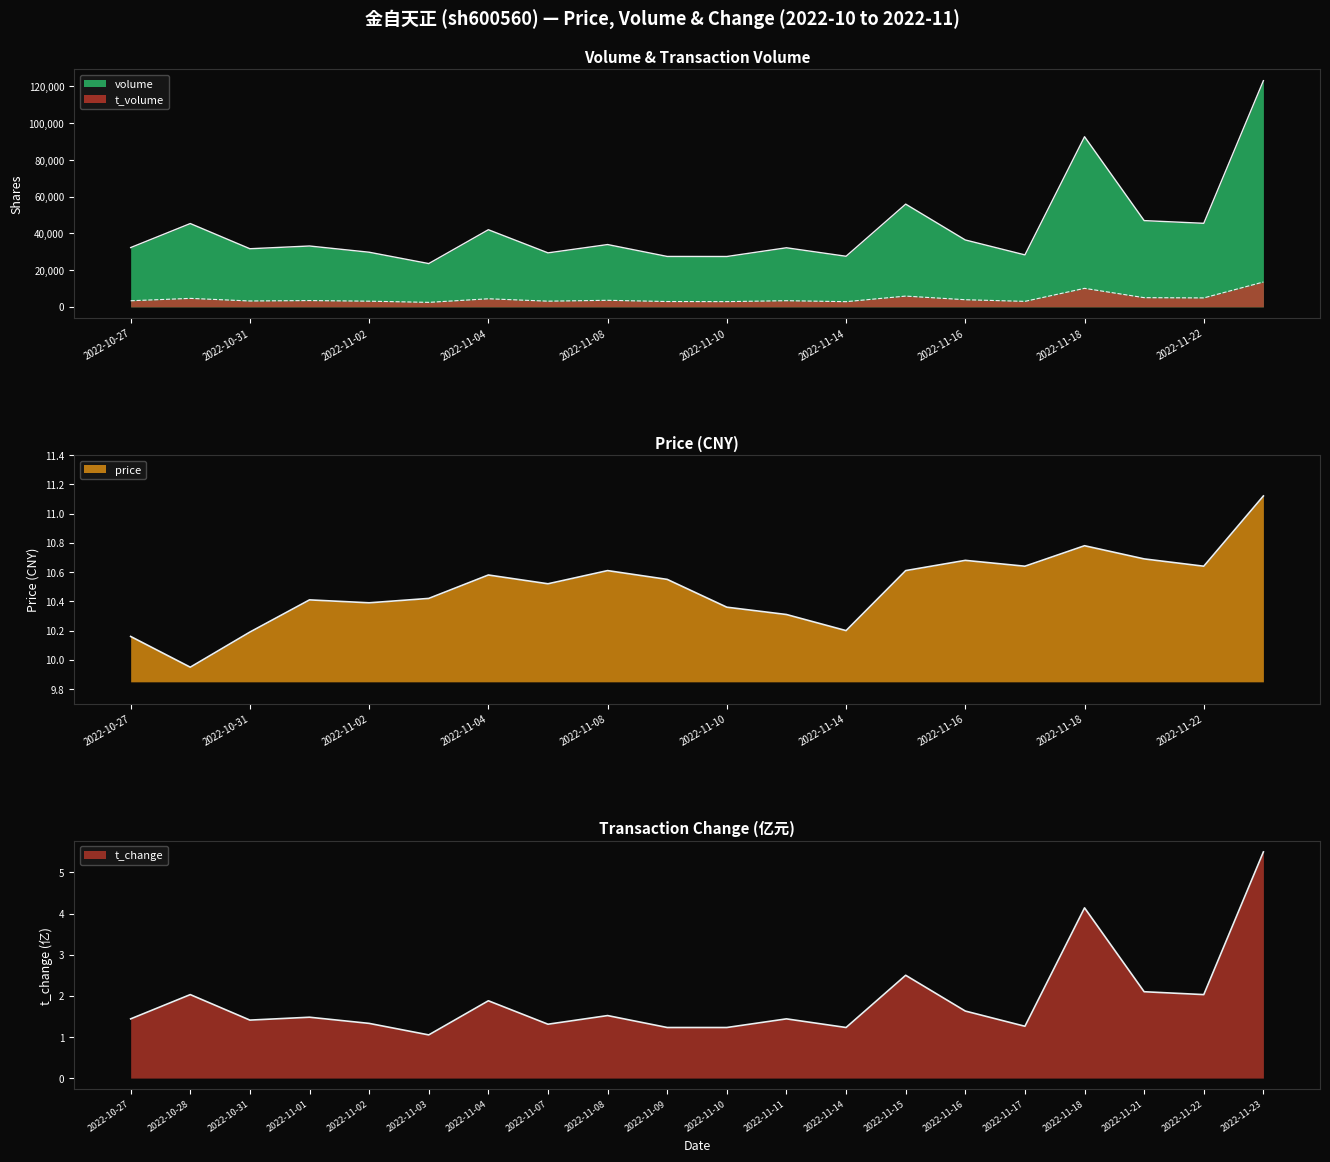

True or false: t_change and volume intersect in this chart.

False